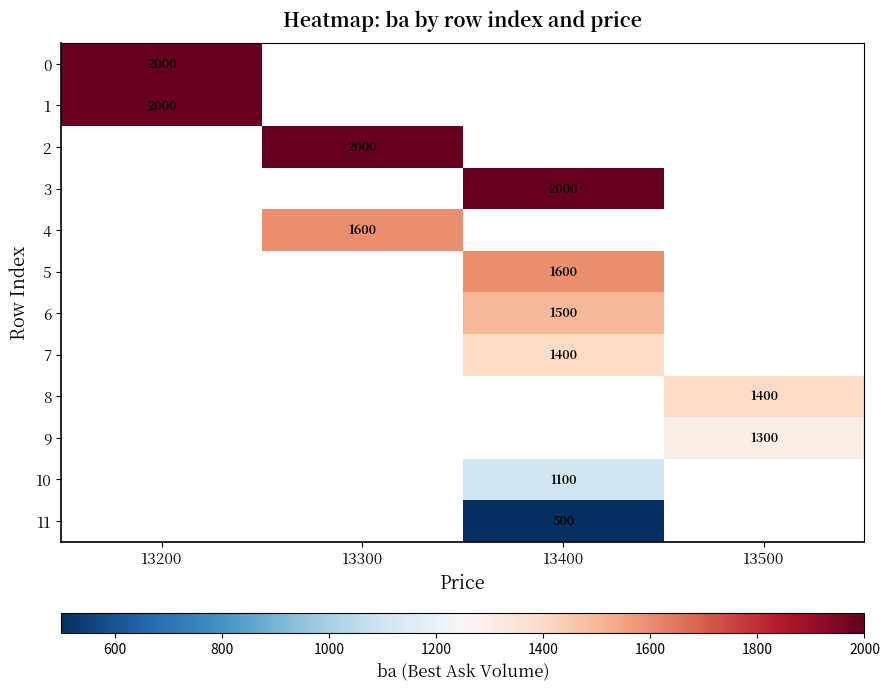

At how many categories does at least one series exceed 734?

4